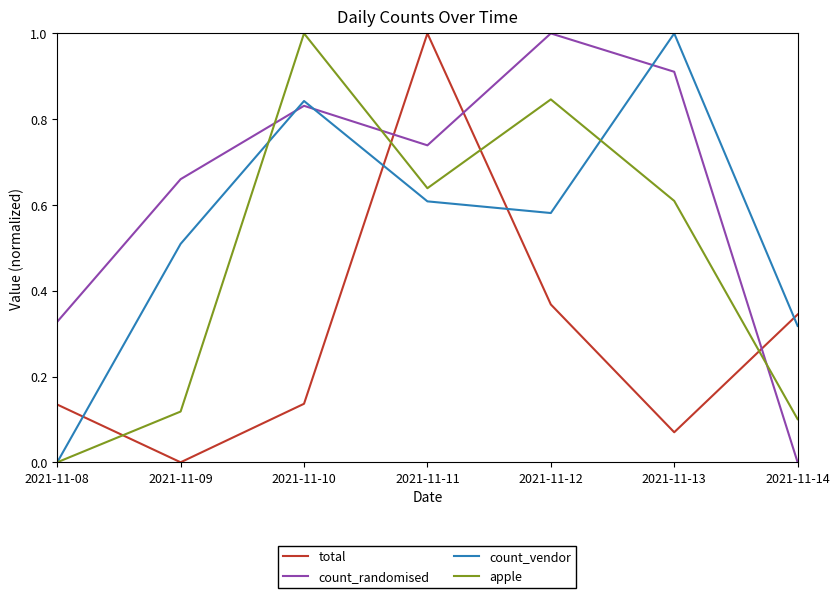

The apple series shows 0.1 at 2021-11-09. True or false?

True